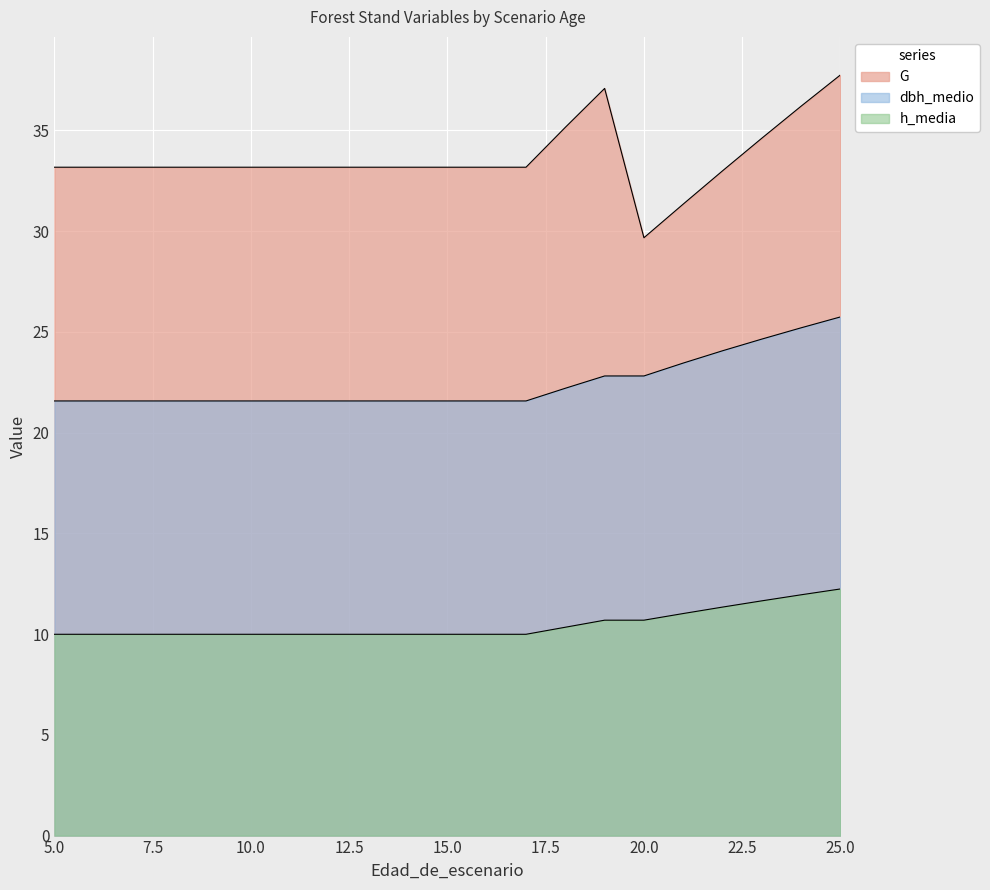

True or false: dbh_medio has more than 2 points higher than both neighbors.

False